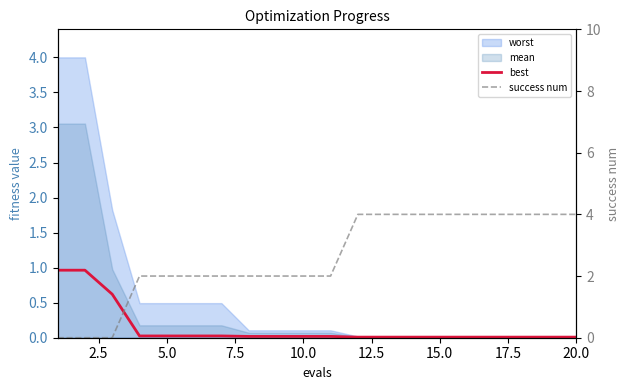

How many lines are shown in the chart?

2